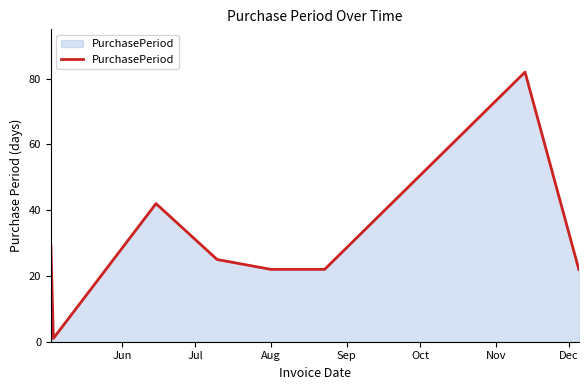

What is the sum of all values?

245